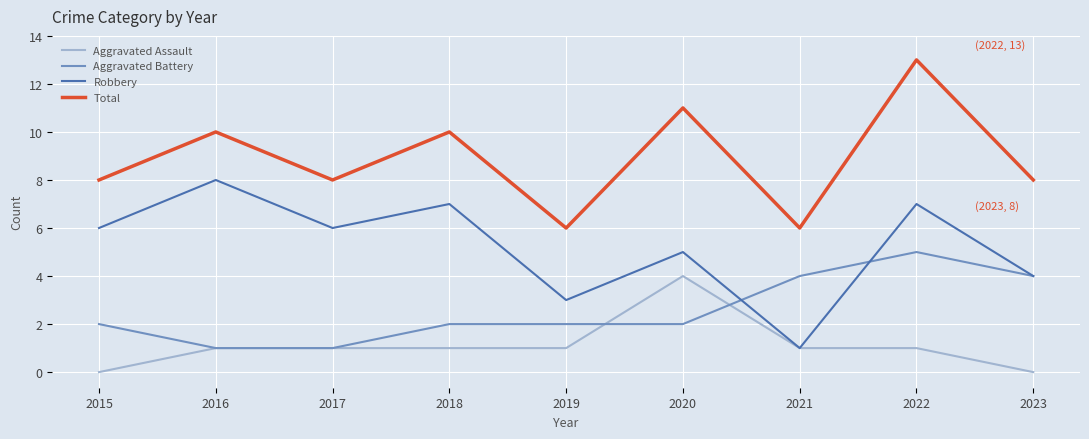

At which category does the chart reach its peak across all series?

2022